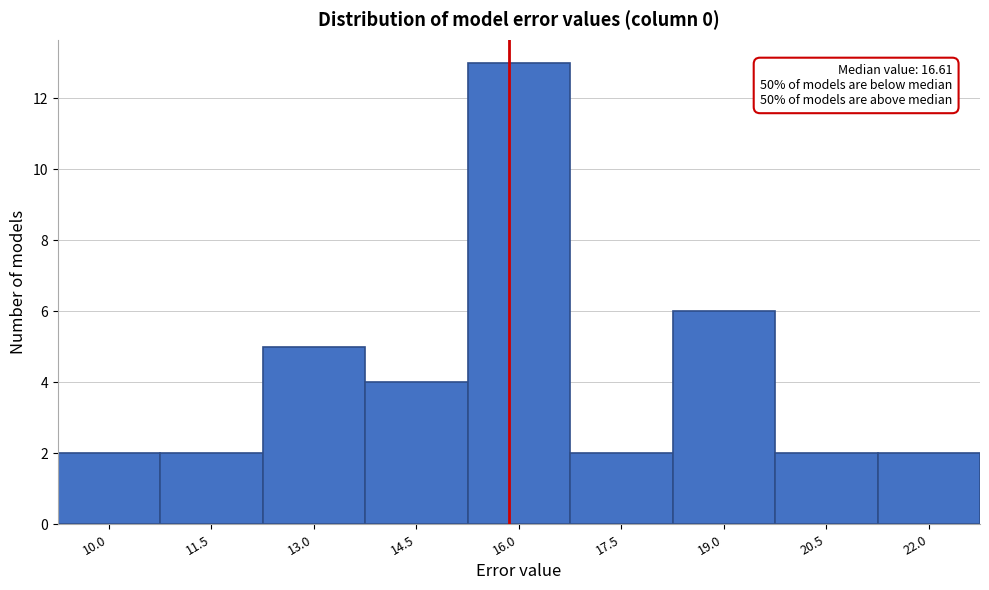

Reading left to right, list all the values displayed in this chart.

10.0=2	11.5=2	13.0=5	14.5=4	16.0=13	17.5=2	19.0=6	20.5=2	22.0=2